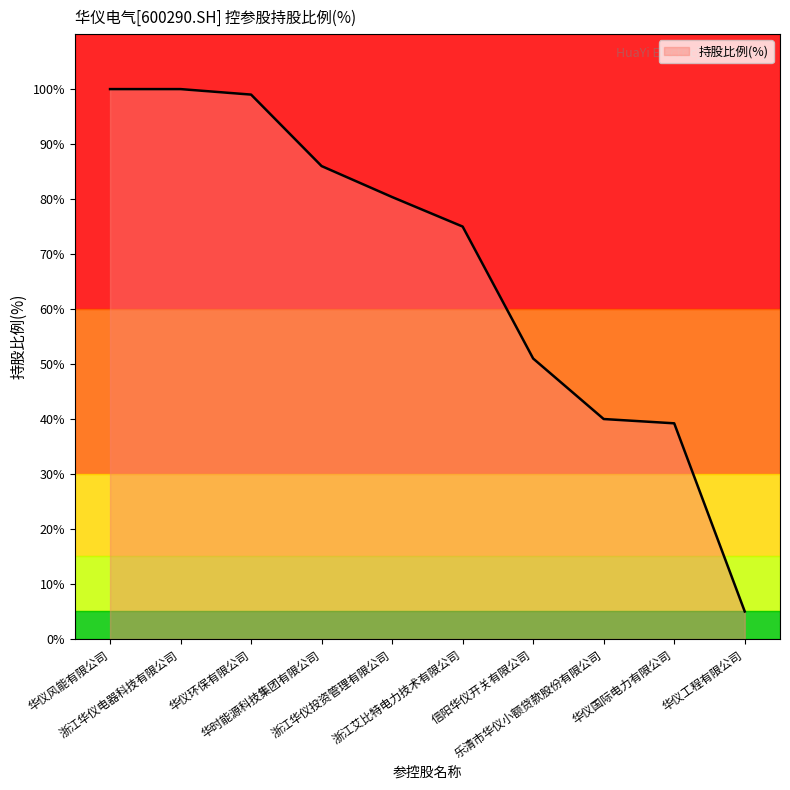

What is the smallest value displayed?

5.0